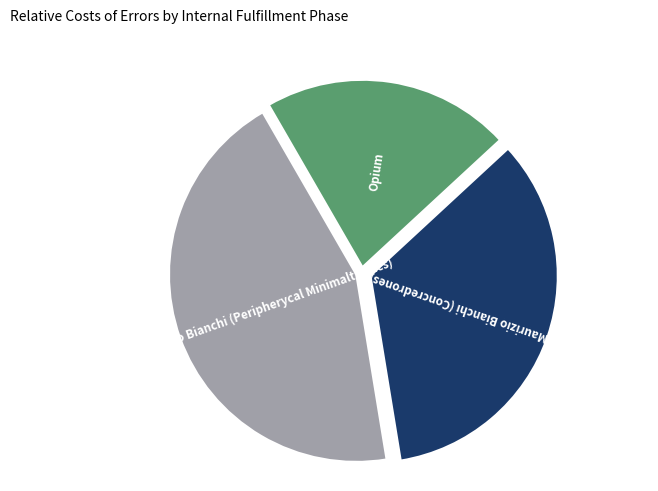

Between Maurizio Bianchi (Concredrones) and Opium, which is larger?

Maurizio Bianchi (Concredrones)